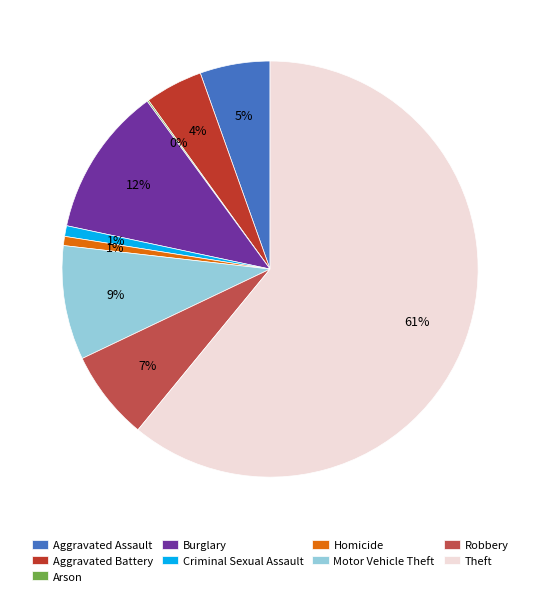

To the nearest percent, what percentage of the pie is Homicide?

1%